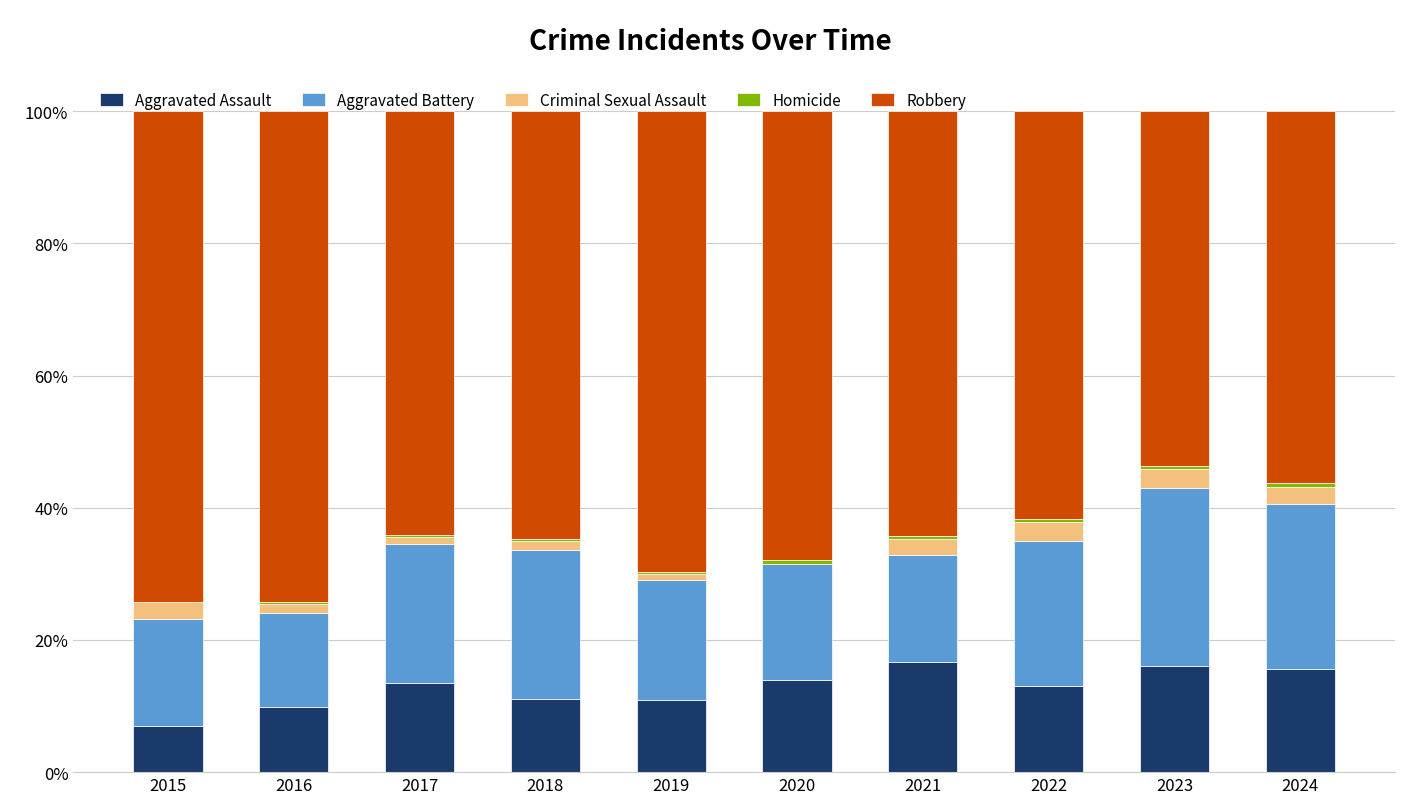

The value of Aggravated Assault at 2019 is 10.9. True or false?

True